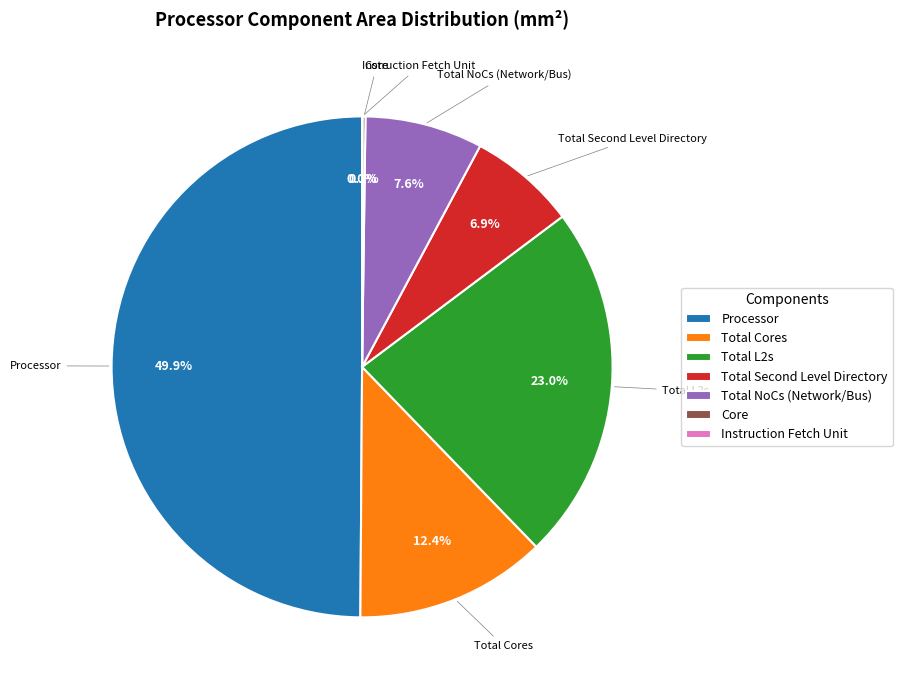

Which has a higher value, Processor or Total NoCs (Network/Bus)?

Processor